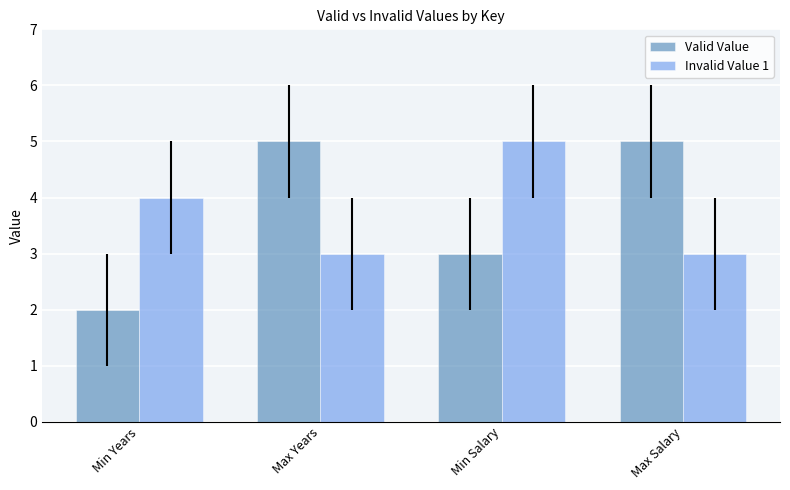

Are the bars grouped side by side (vs. stacked)?

Yes